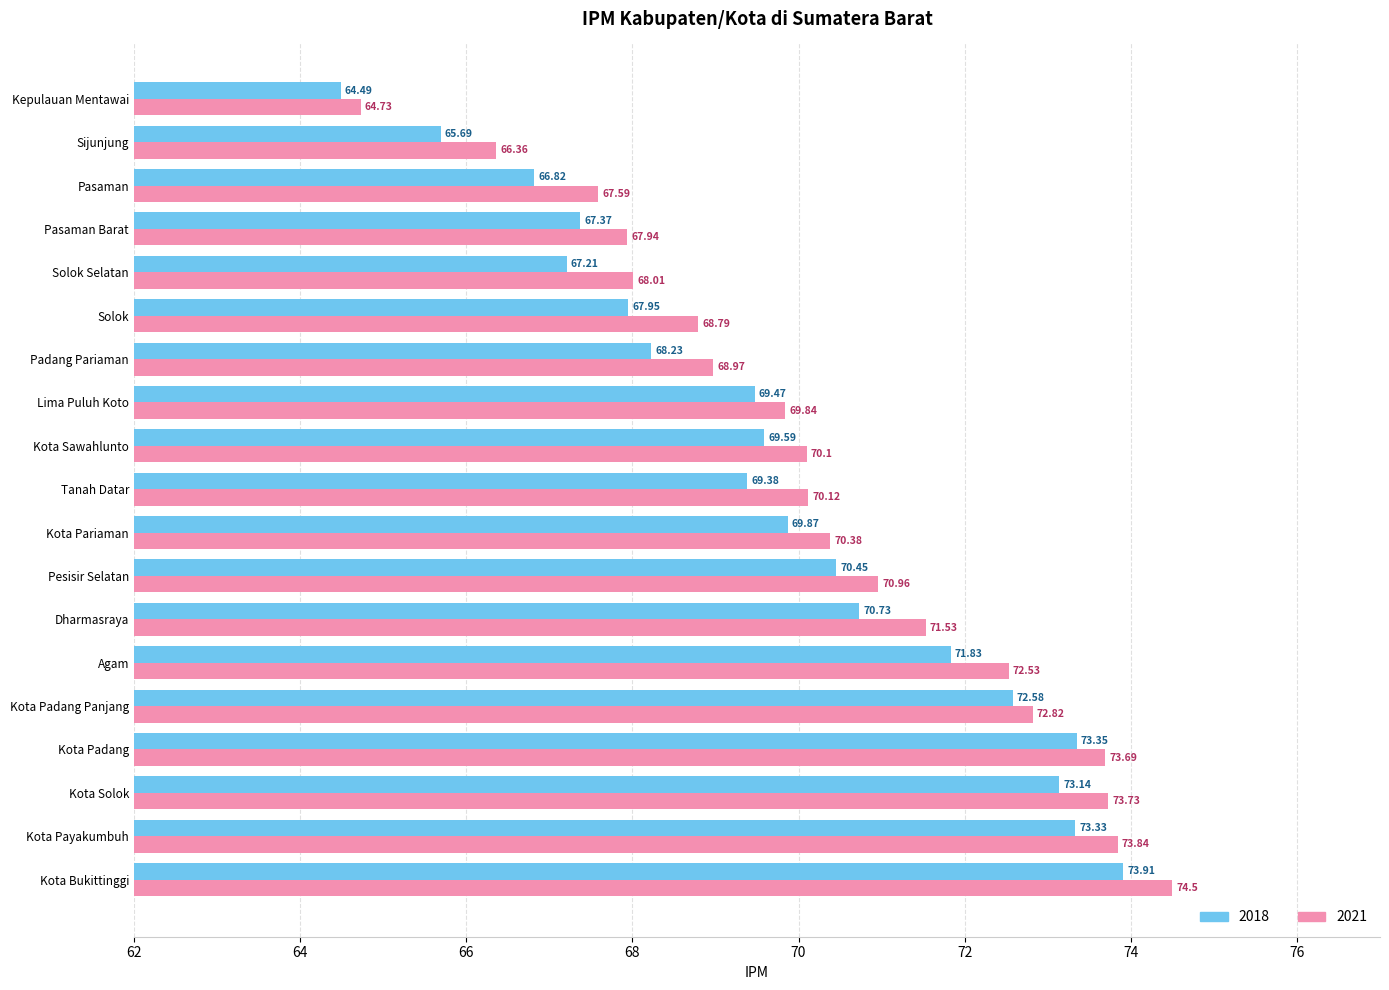

Which series has the largest total across all categories?

2021